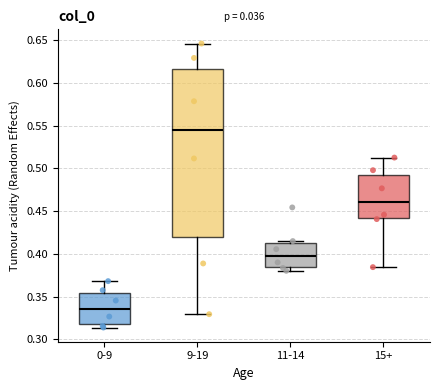

Reading left to right, read every box against the y-axis: the position of its median line, the range the box covers, and the ends of its whiskers. The values are not printed on the chart, so give them approximately, as read against the axis.

0-9: median 0.335, box 0.320 to 0.355, whiskers 0.315 to 0.370
9-19: median 0.545, box 0.420 to 0.615, whiskers 0.330 to 0.645
11-14: median 0.400, box 0.385 to 0.415, whiskers 0.380 to 0.415 (just above the box's upper edge)
15+: median 0.460, box 0.440 to 0.495, whiskers 0.385 to 0.515